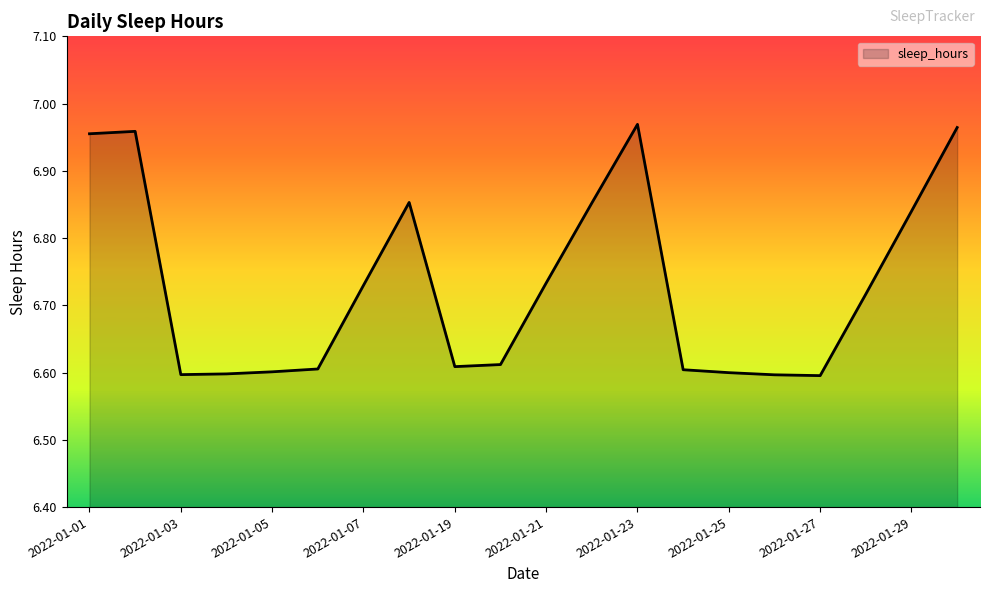

List the labels in order of value, largest first.

2022-01-23, 2022-01-30, 2022-01-02, 2022-01-01, 2022-01-08, 2022-01-22, 2022-01-29, 2022-01-21, 2022-01-07, 2022-01-28, 2022-01-20, 2022-01-19, 2022-01-06, 2022-01-24, 2022-01-05, 2022-01-25, 2022-01-04, 2022-01-03, 2022-01-26, 2022-01-27